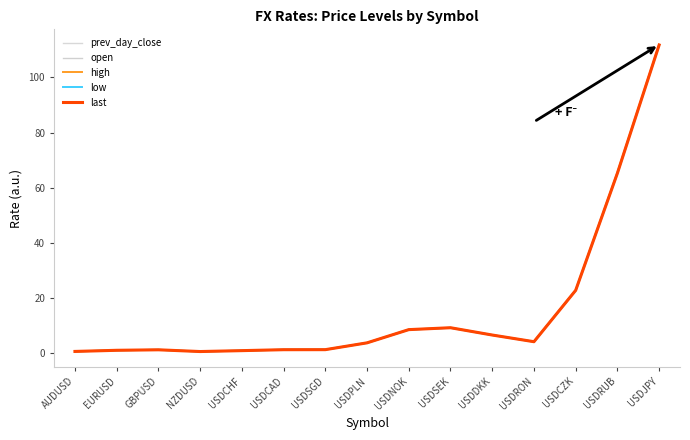

How many interior local peaks does the open series have?

2